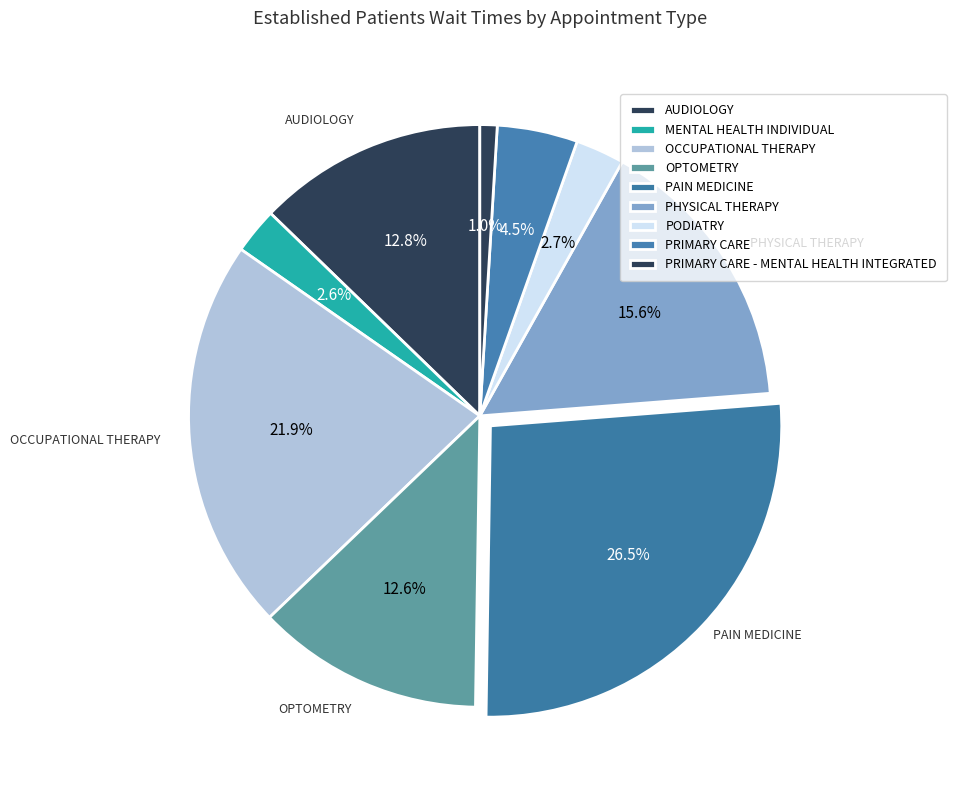

How many slices are in this pie chart?

9